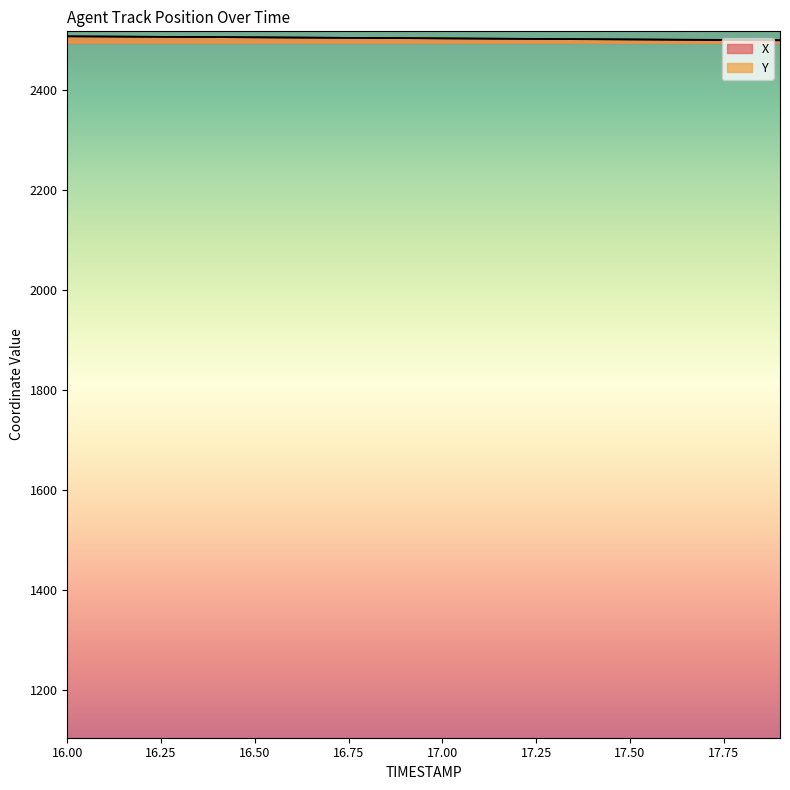

What is the difference between the X values at 16.6 and 16.5?

0.4